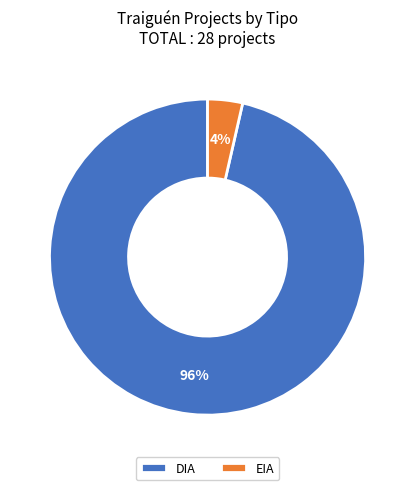

Between EIA and DIA, which is larger?

DIA